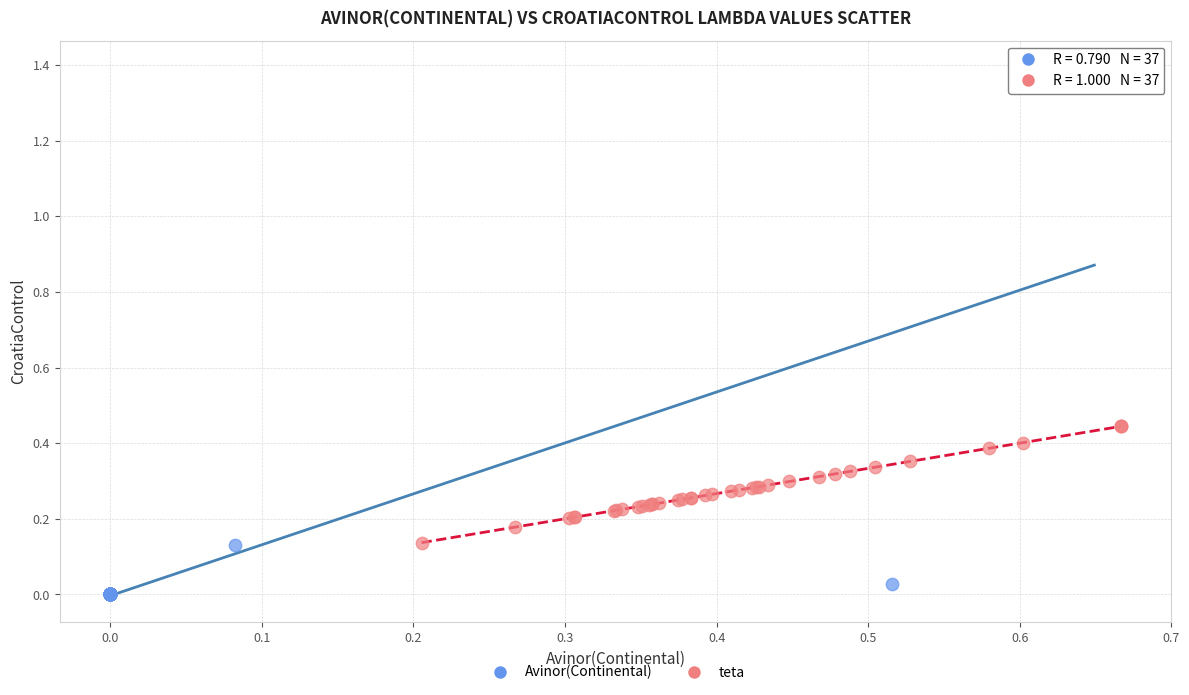

Which series has the largest Y range (max minus min)?

Avinor(Continental)